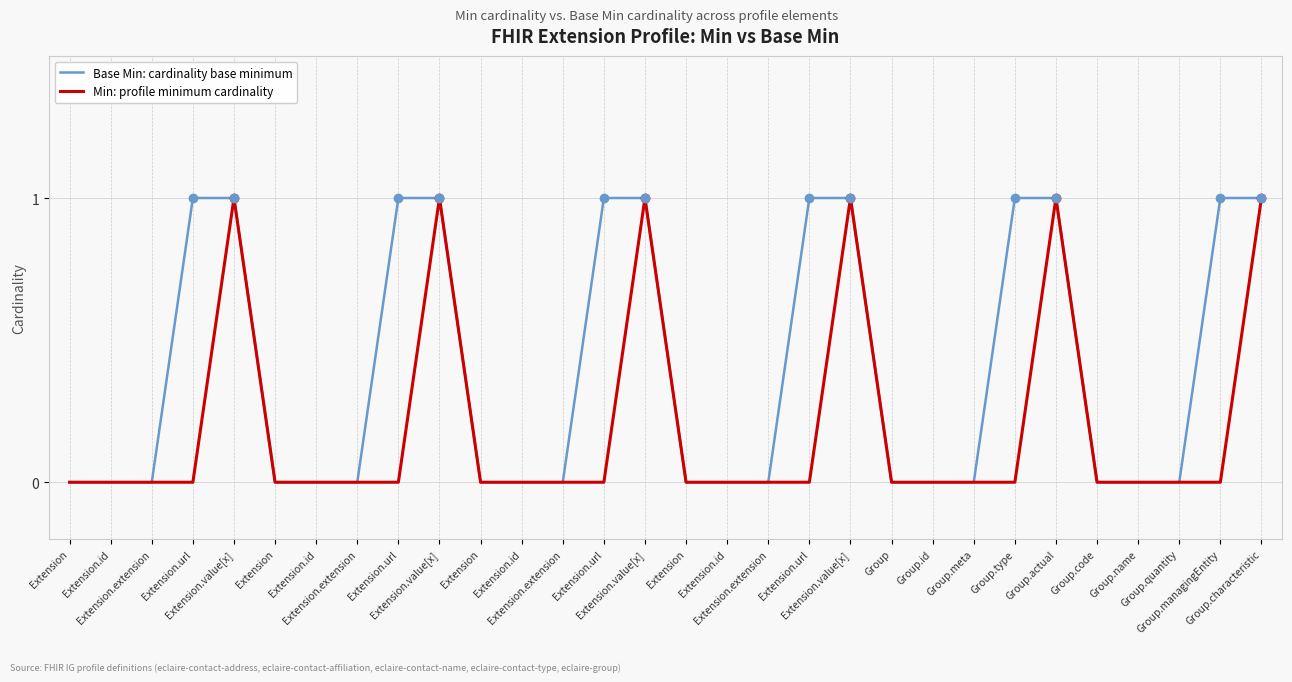

Which series has the widest spread of values?

Base Min: cardinality base minimum